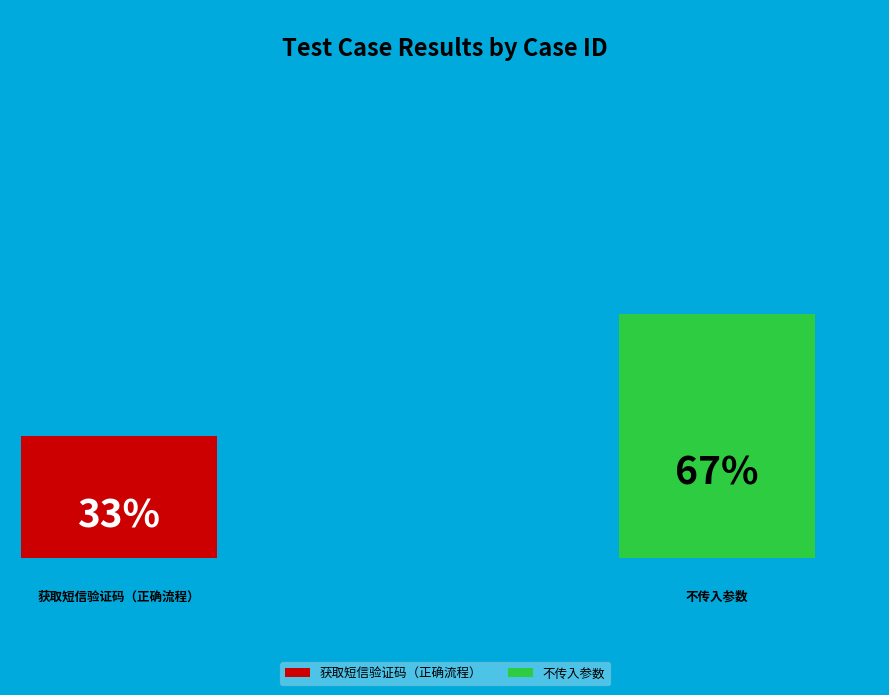

The 不传入参数 slice represents 73% of the pie. True or false?

False